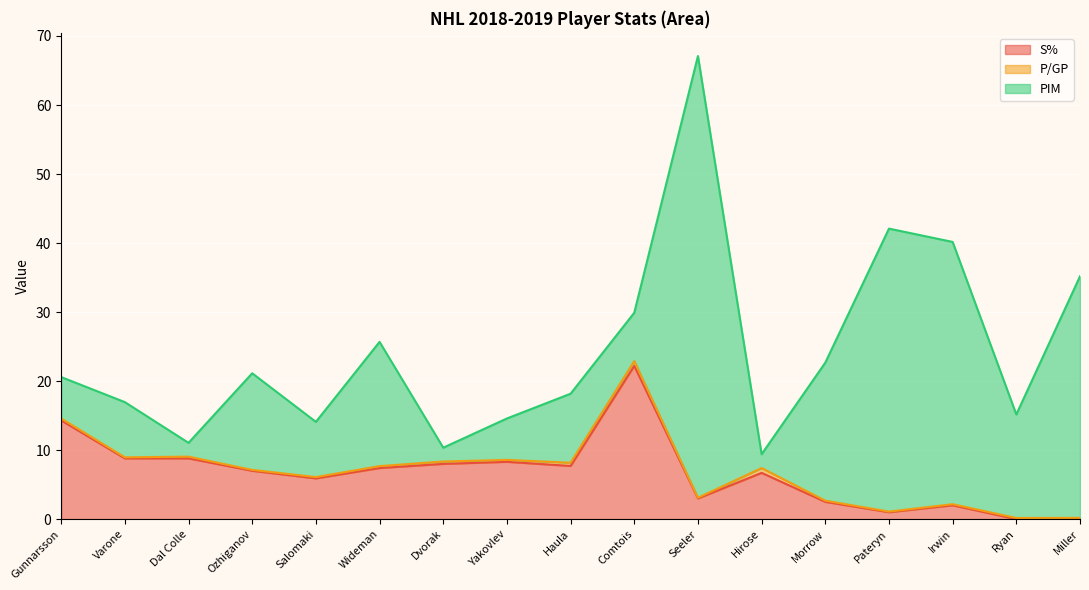

True or false: PIM and P/GP intersect in this chart.

False